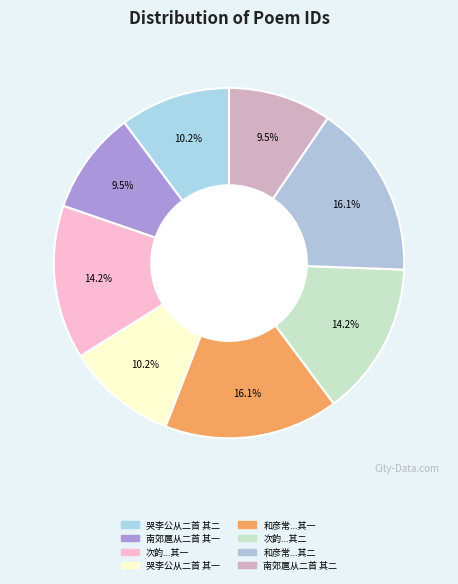

Does any single category account for the majority?

No